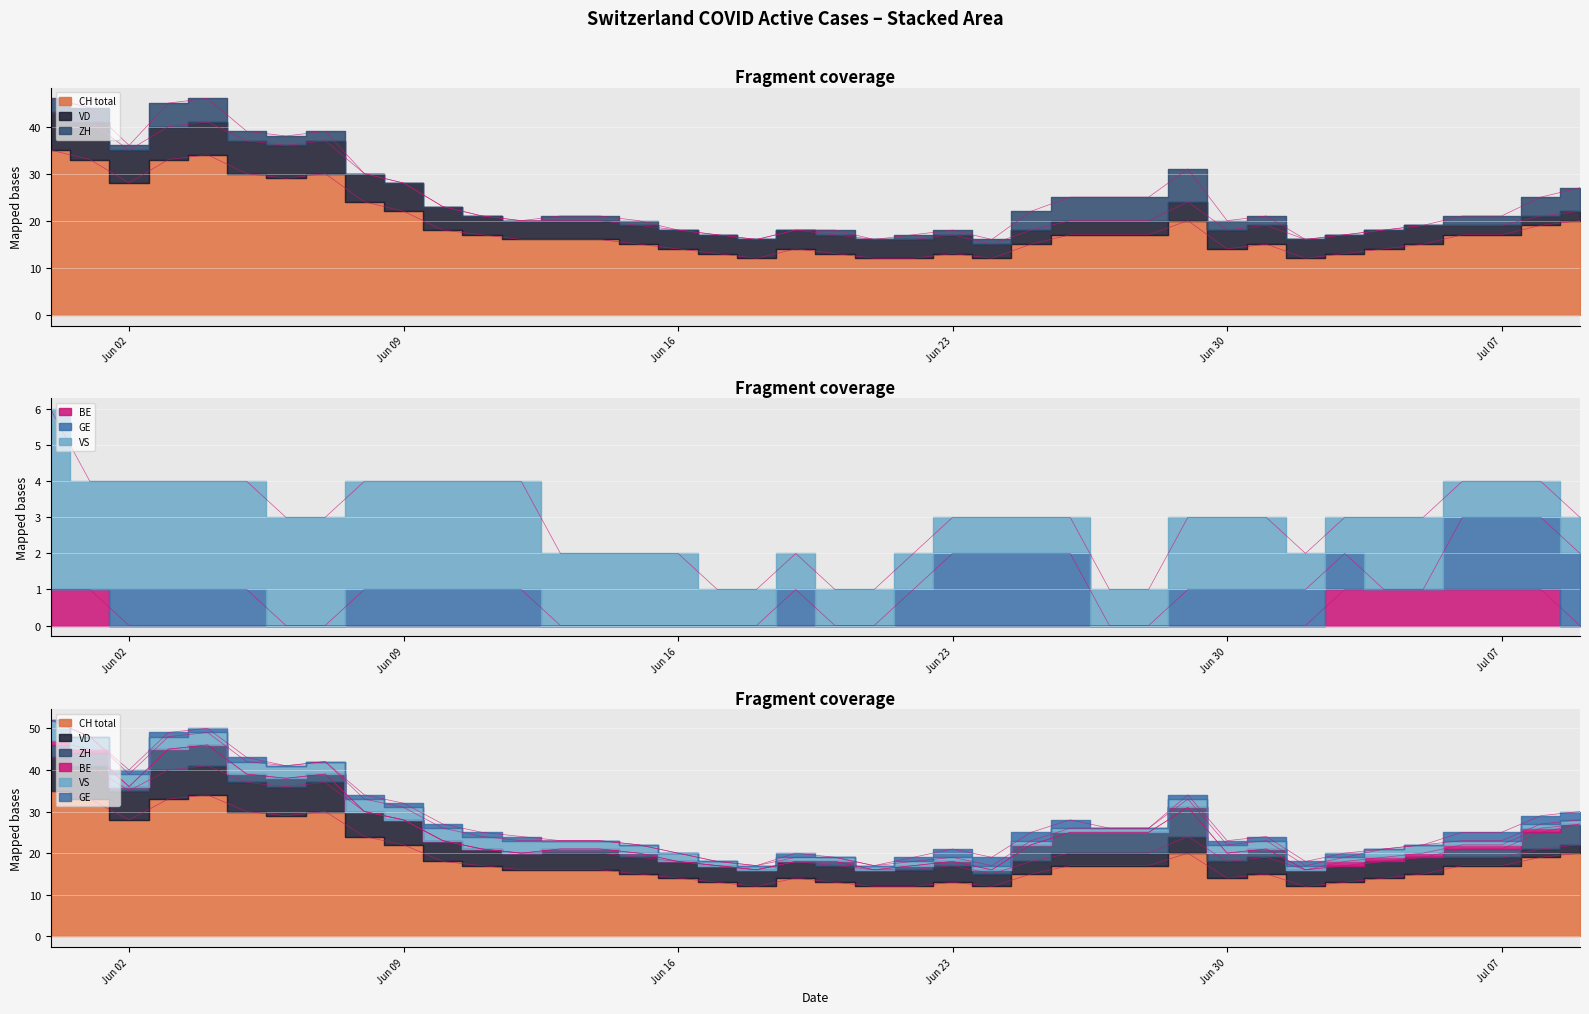

How many data points in GE are above 1?

8